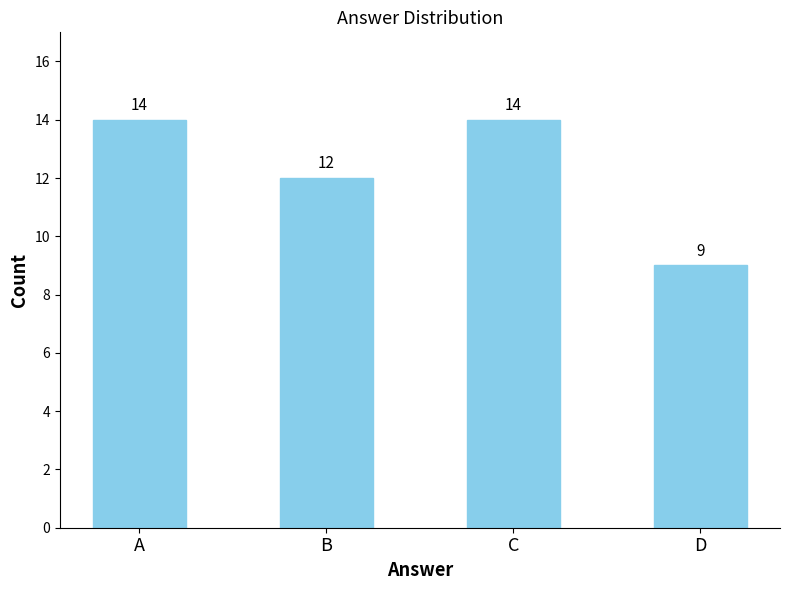

Which has a higher value, B or D?

B